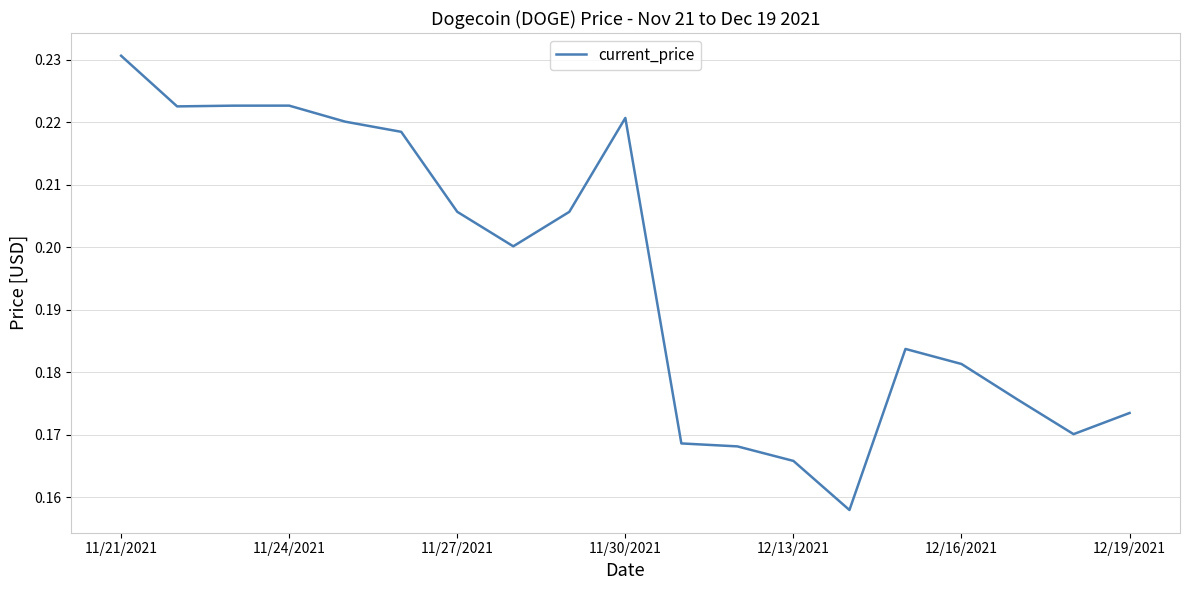

True or false: there are more than 0 points higher than both neighbors.

True